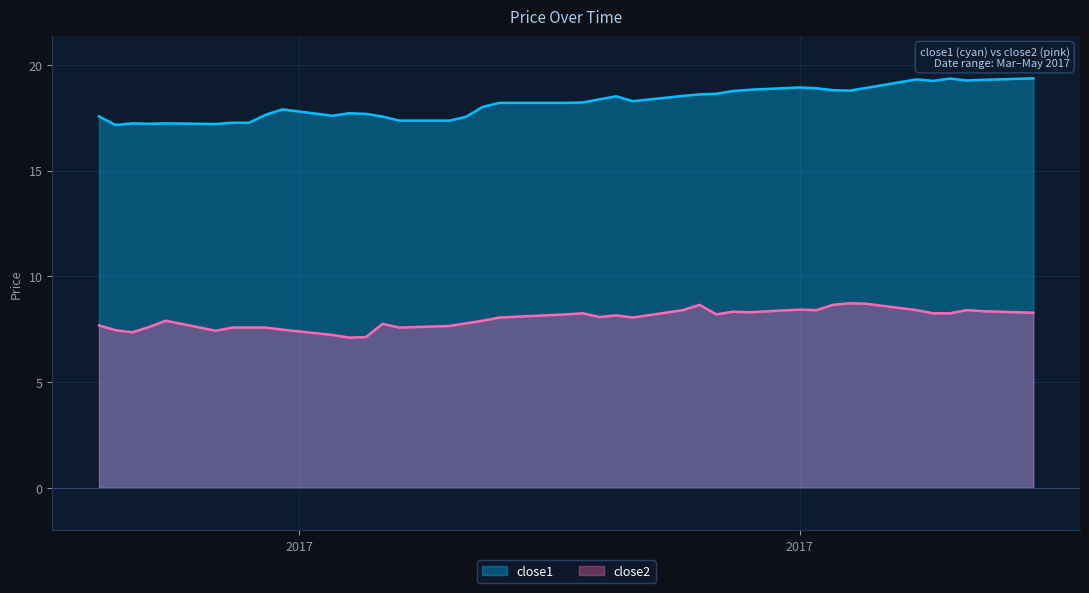

At how many categories does at least one series exceed 17?

40